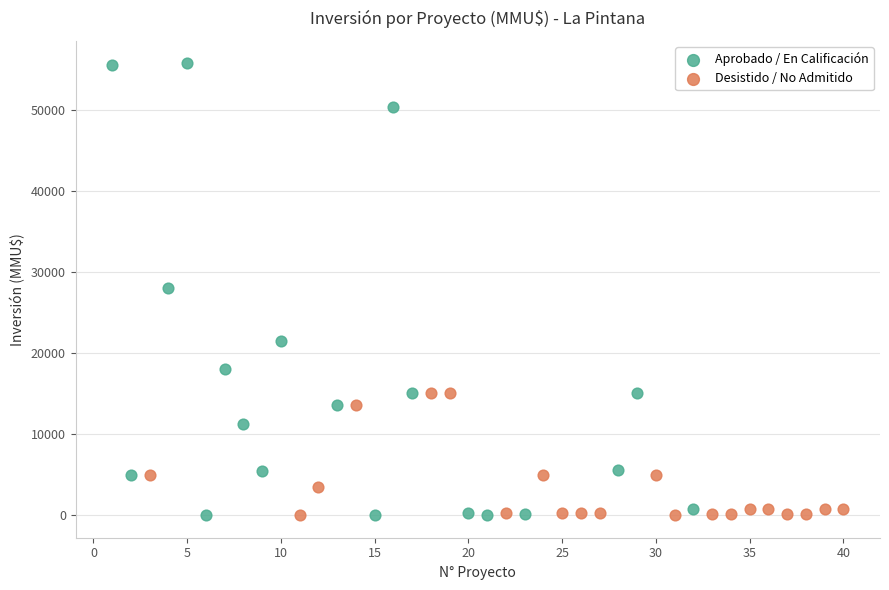

Which series has the largest Y range (max minus min)?

Aprobado / En Calificación